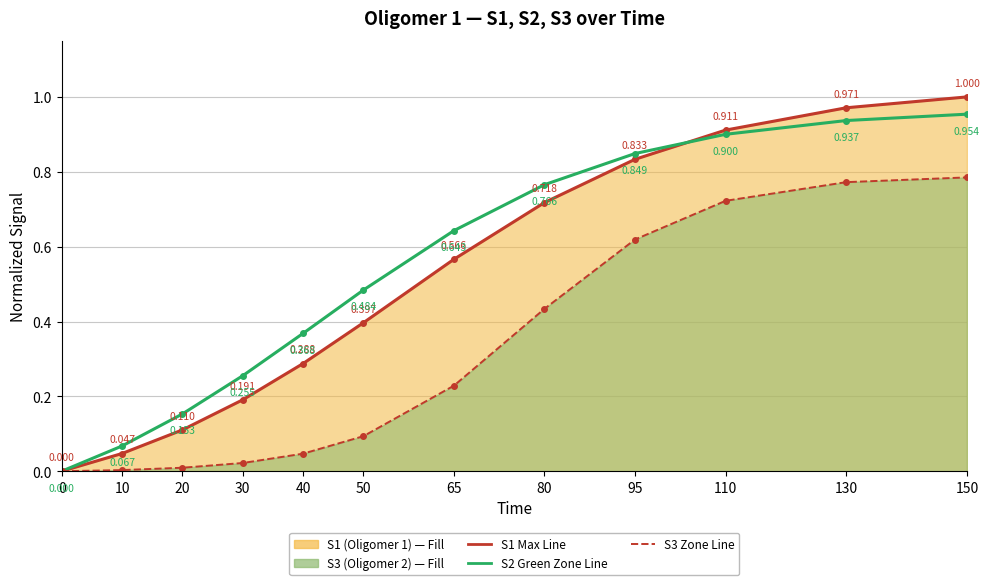

Between 0 and 50, which series saw the biggest shift?

S2 Green Zone